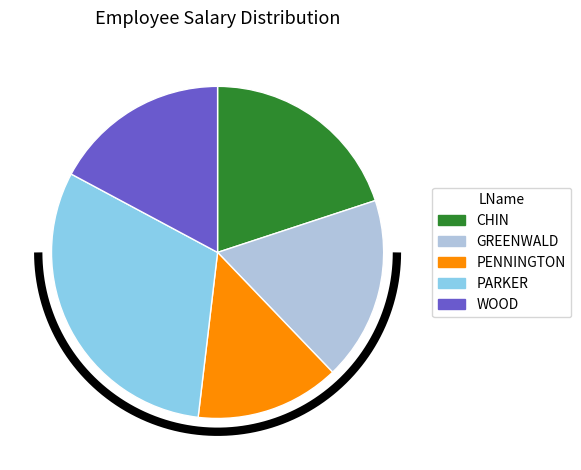

How much of the chart is everything except GREENWALD?

82.1%